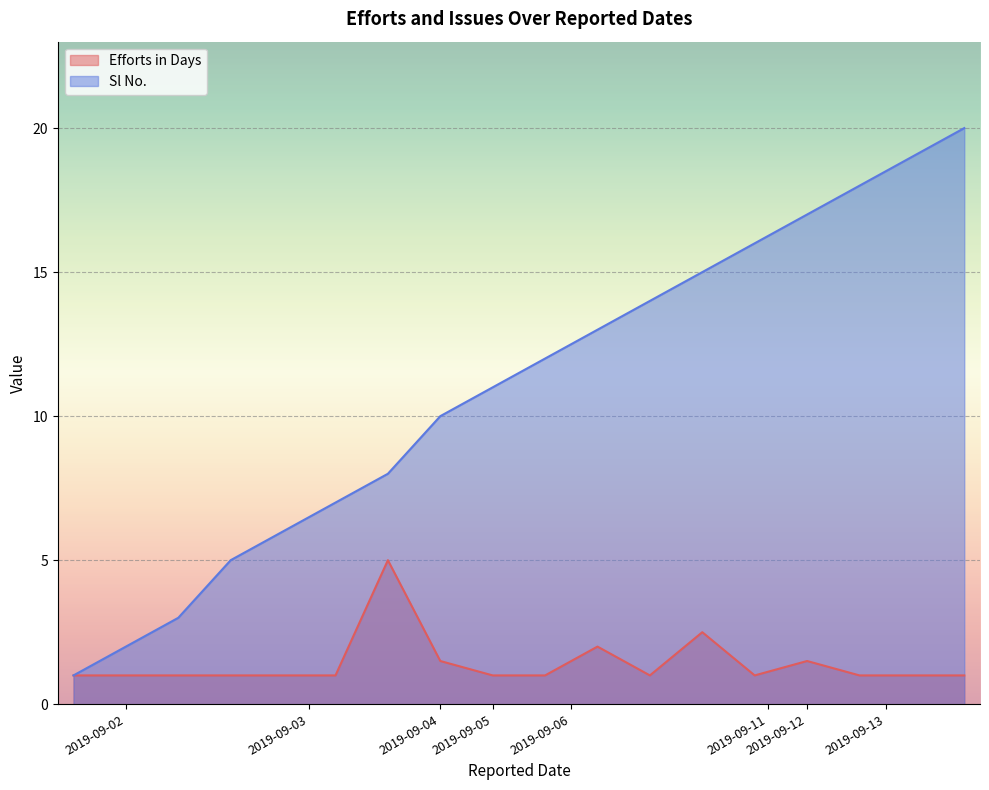

Which series has the largest total across all categories?

Sl No.